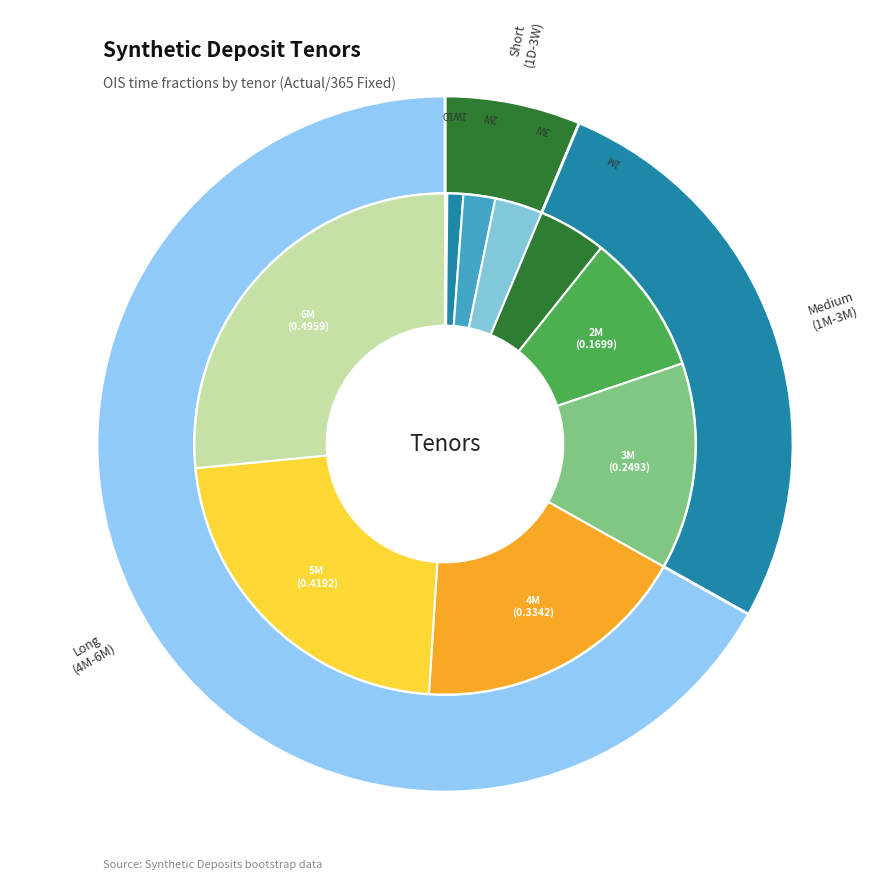

Which category has the biggest portion of the pie?

6M